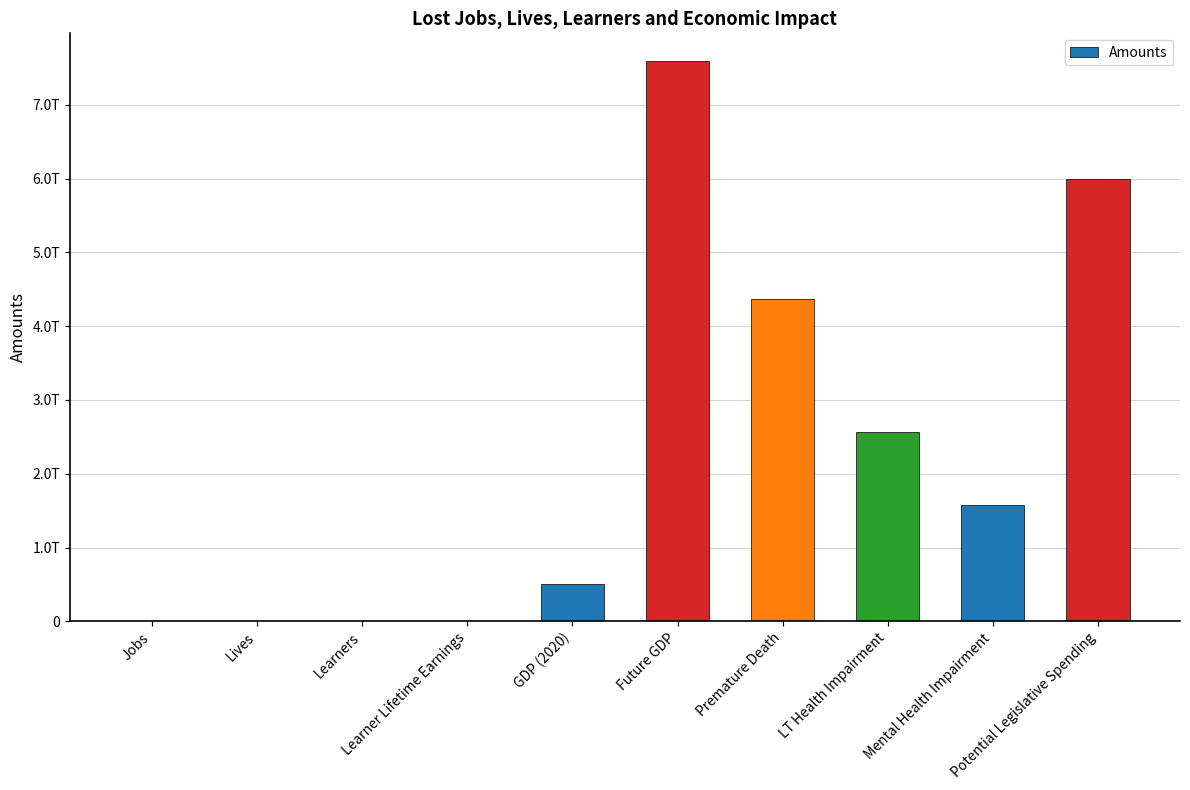

At which label is the value closest to 3796000036000?

Premature Death